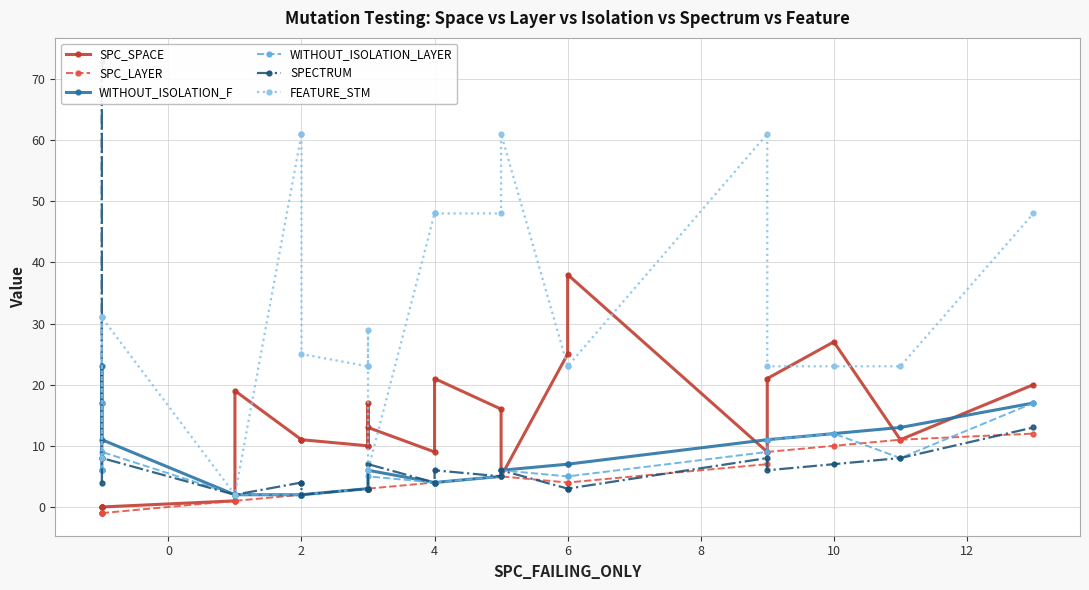

Reading right to left, what are all the values shown in this chart?

SPC_SPACE: 20	11	27	21	9	38	25	5	16	21	9	13	10	17	10	11	11	11	19	1	0	0	0	0
SPC_LAYER: 12	11	10	9	7	4	4	5	5	4	4	3	3	3	3	2	2	2	1	1	-1	-1	-1	-1
WITHOUT_ISOLATION_F: 17	13	12	11	11	7	7	6	5	4	4	6	3	3	3	2	2	2	2	2	11	23	17	6
WITHOUT_ISOLATION_LAYER: 17	8	12	11	9	5	5	6	5	4	4	5	3	3	3	2	2	2	2	2	9	6	17	6
SPECTRUM: 13	8	7	6	8	3	3	6	5	6	4	7	3	3	3	2	4	4	2	2	8	73	8	4
FEATURE_STM: 48	23	23	23	61	23	23	61	48	48	48	6	29	23	23	25	61	61	2	2	31	8	31	31